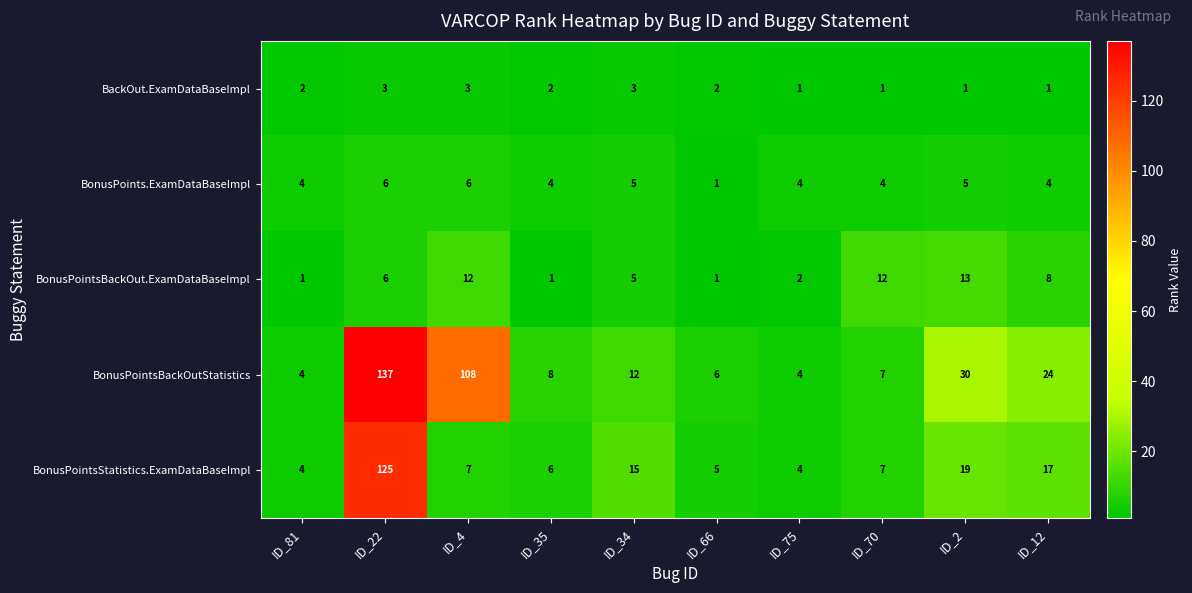

List the series in order of their peak value, highest first.

BonusPointsBackOutStatistics, BonusPointsStatistics.ExamDataBaseImpl, BonusPointsBackOut.ExamDataBaseImpl, BonusPoints.ExamDataBaseImpl, BackOut.ExamDataBaseImpl